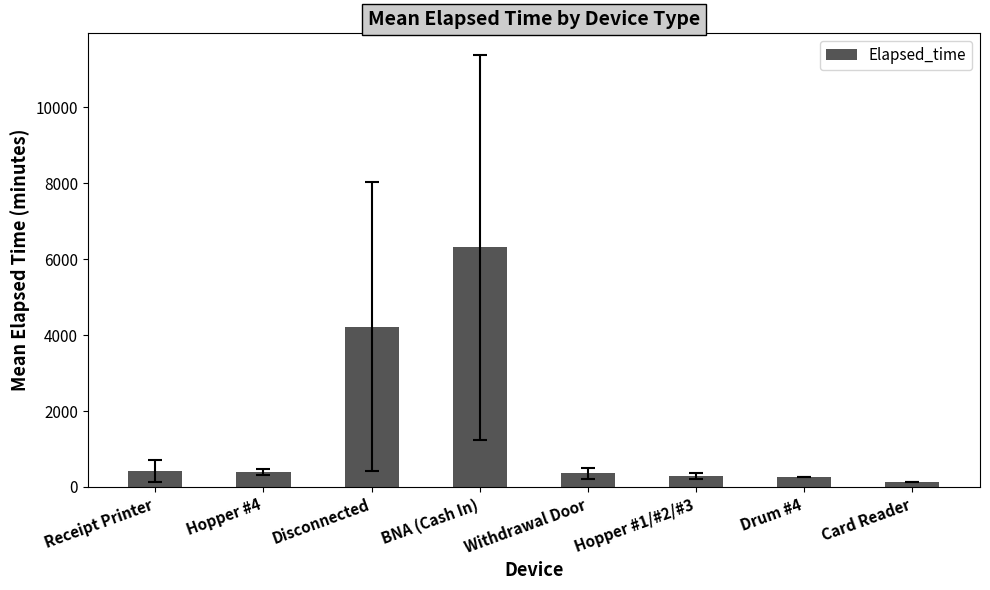

At which category does the chart reach its minimum across all series?

Card Reader